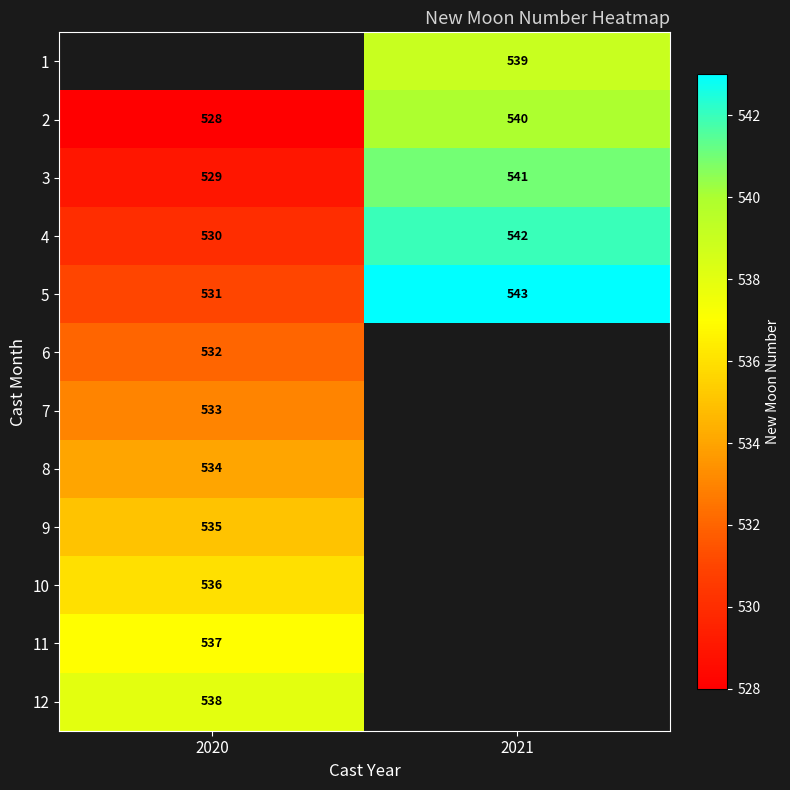

Is it true that 8 equals 307.4 at 2020?

False